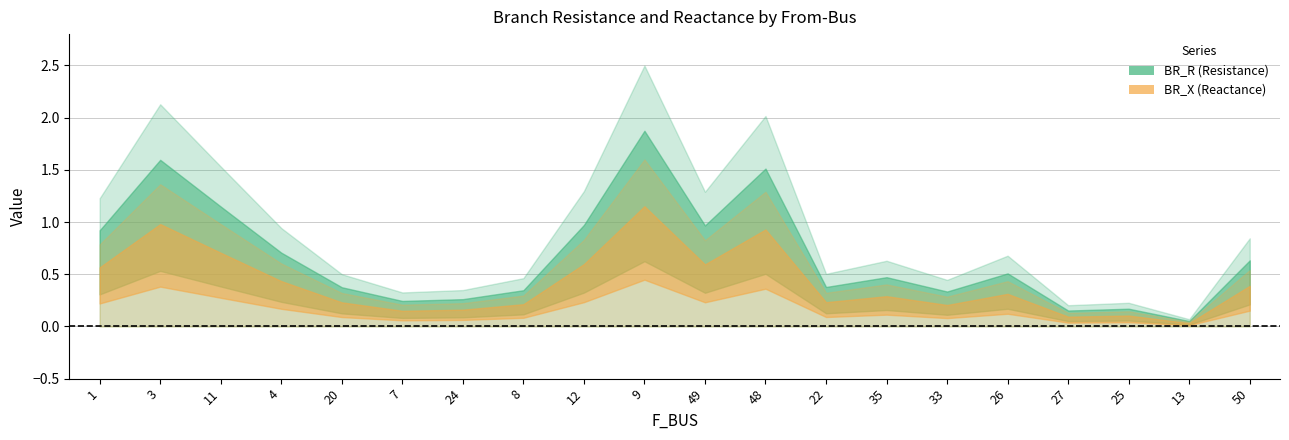

Reading left to right, what are all the values shown in this chart?

BR_R: 1=1.2	3=2.1	11=1.5	4=0.9	20=0.5	7=0.3	24=0.3	8=0.5	12=1.3	9=2.5	49=1.3	48=2.0	22=0.5	35=0.6	33=0.4	26=0.7	27=0.2	25=0.2	13=0.1	50=0.8
BR_X: 1=0.8	3=1.4	11=1.0	4=0.6	20=0.3	7=0.2	24=0.2	8=0.3	12=0.8	9=1.6	49=0.8	48=1.3	22=0.3	35=0.4	33=0.3	26=0.4	27=0.1	25=0.1	13=0.0	50=0.5